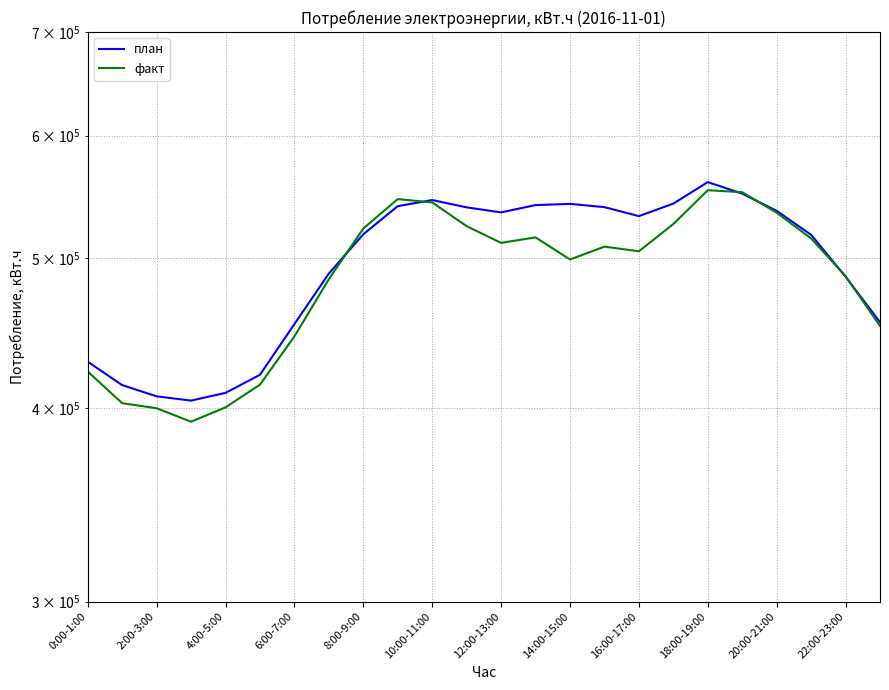

Count the number of categories in the chart.

24